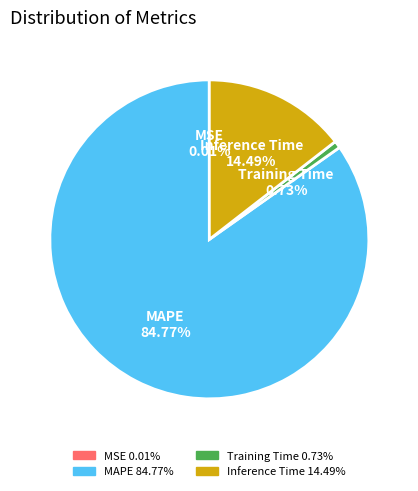

What percentage is the Training Time slice, to the nearest percent?

1%